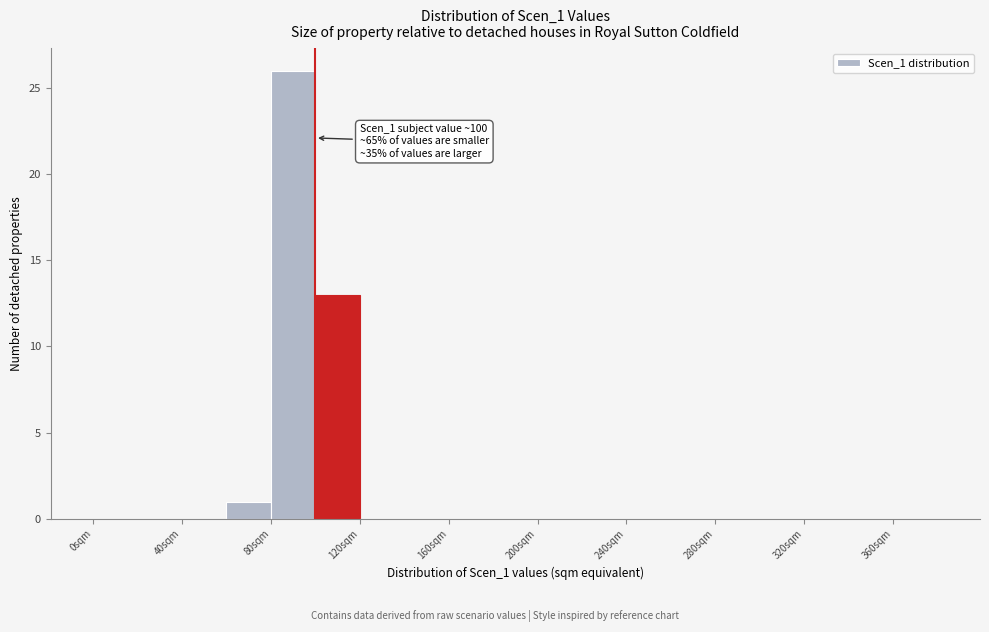

Which range on the x-axis has the tallest bar?

80 to 100